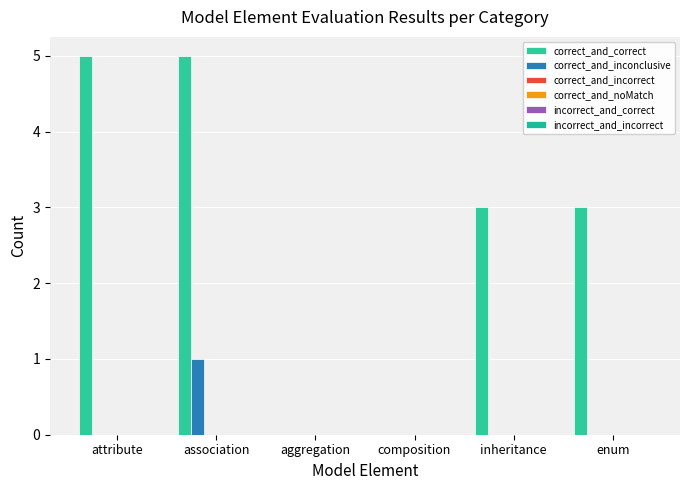

Count the number of categories in the chart.

6